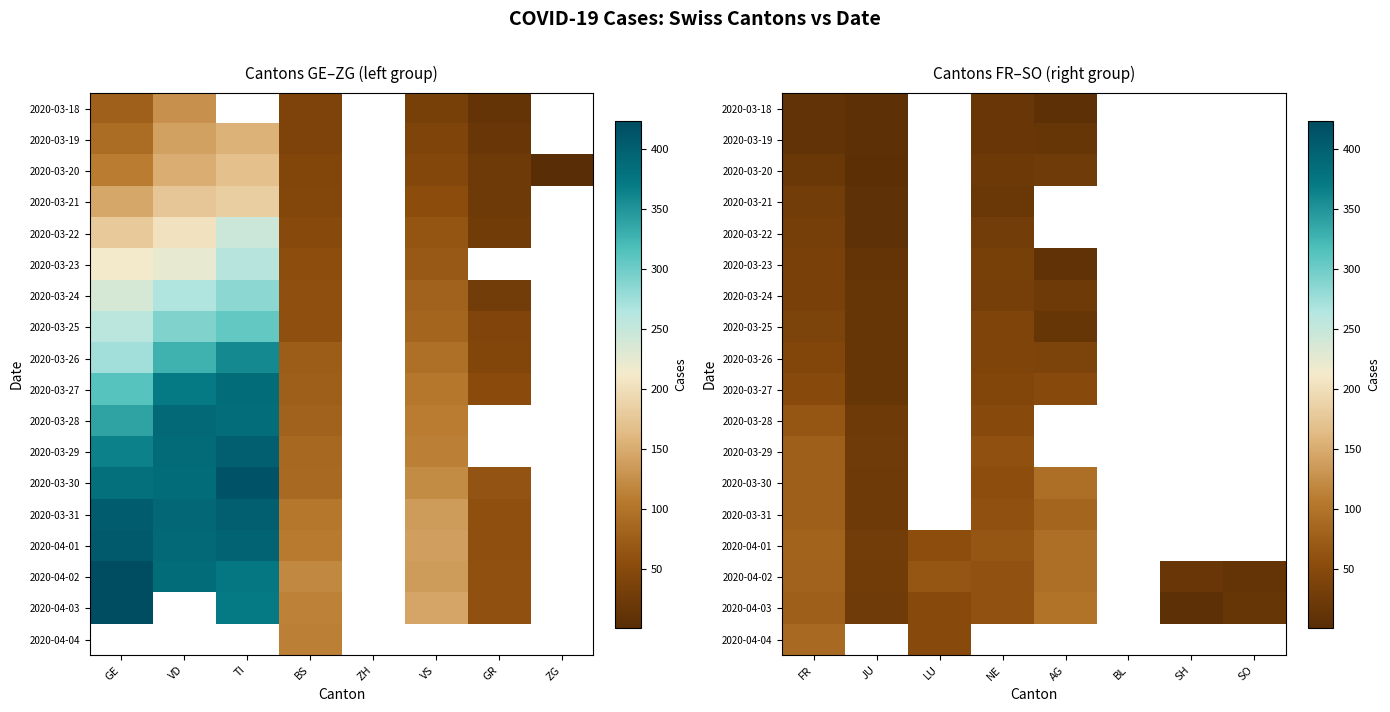

True or false: 2020-03-31 has a value of 18.8 at AG.

False